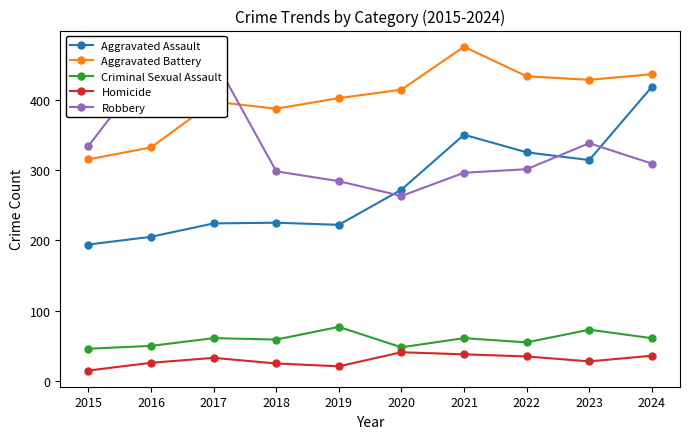

Does the chart have visible grid lines?

No